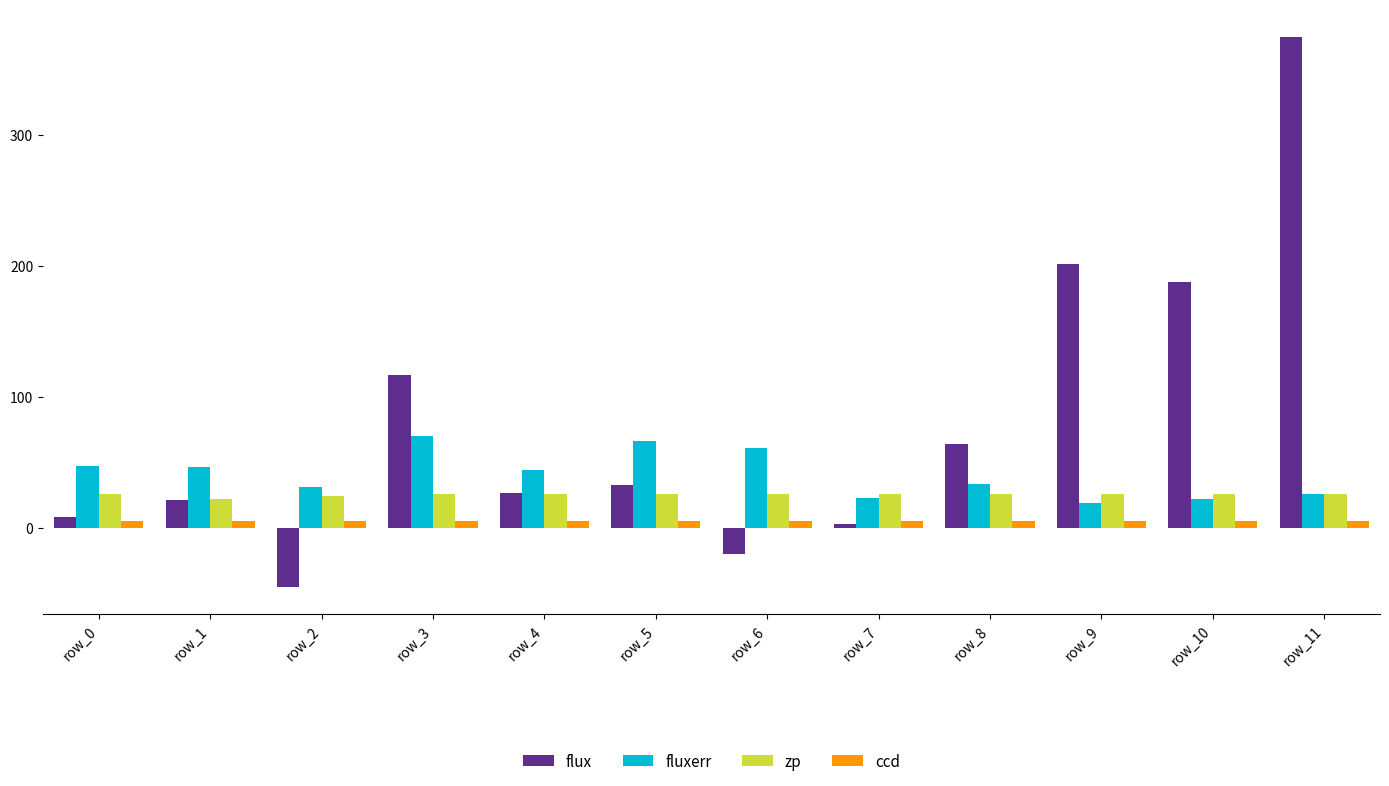

Which category has the highest value in the flux series?

row_11